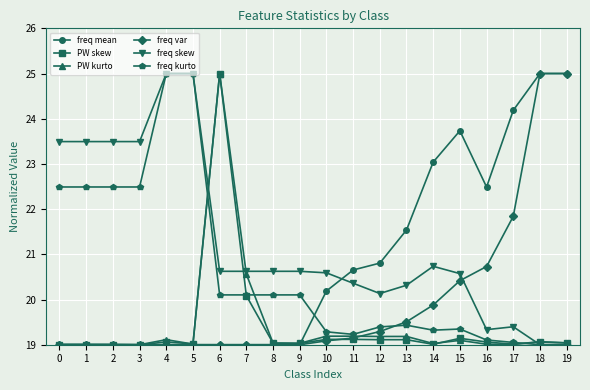

The value of PW kurto at 6 is 25.0. True or false?

True